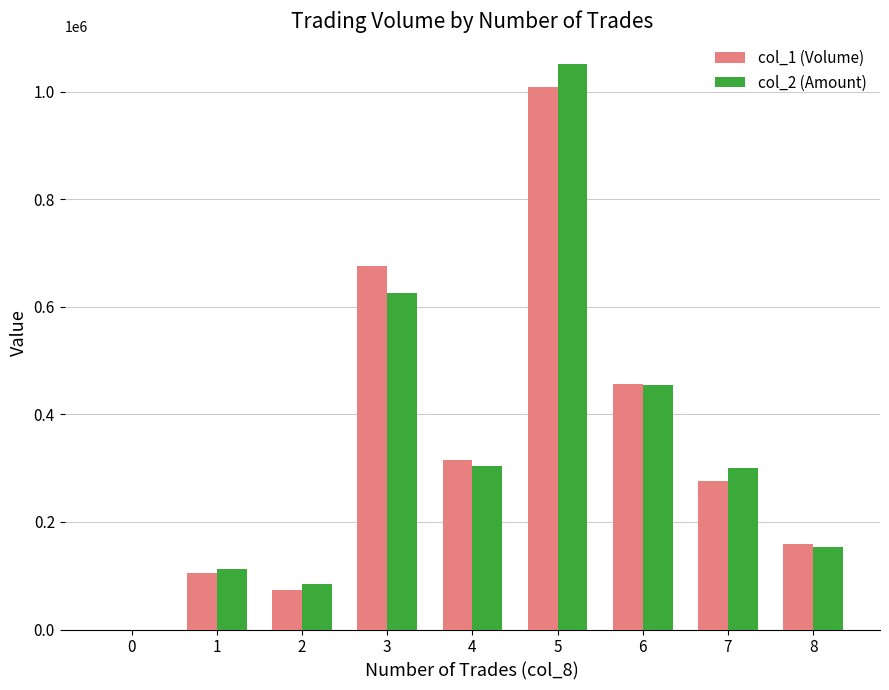

What is the difference between the col_1 (Volume) values at 8 and 0?

160000